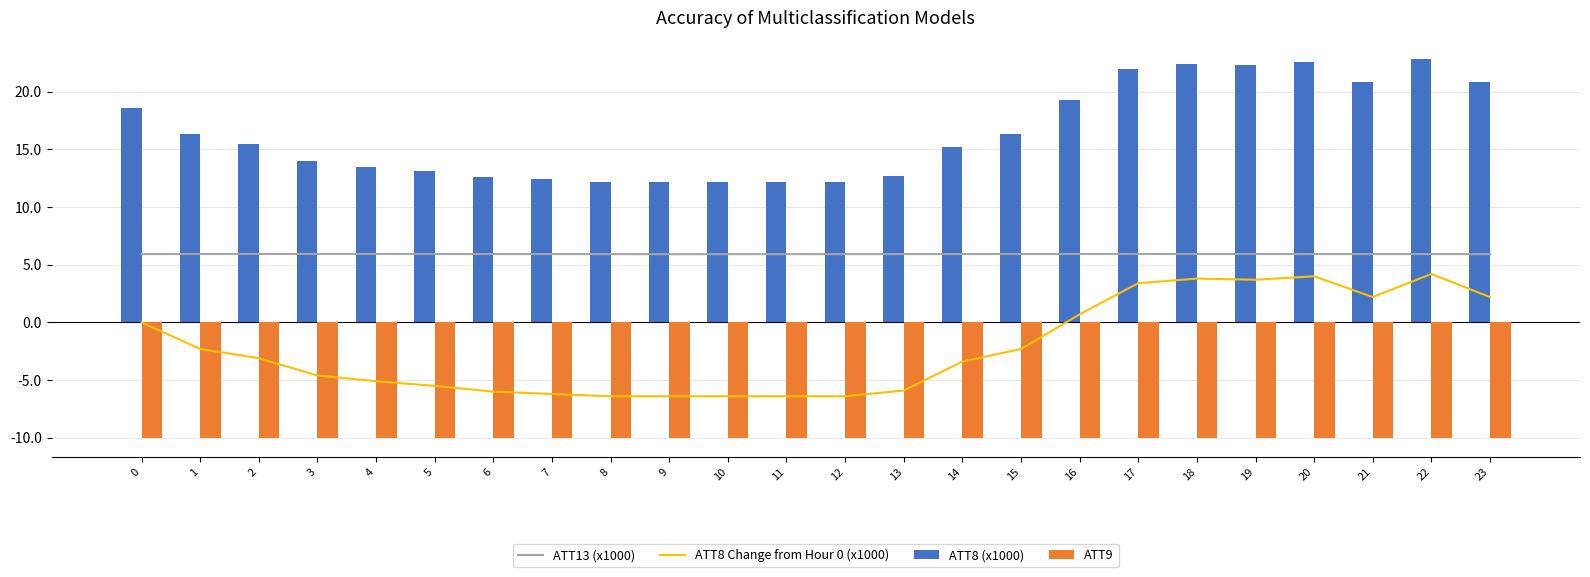

The ATT9 series shows -5.5 at 5. True or false?

False